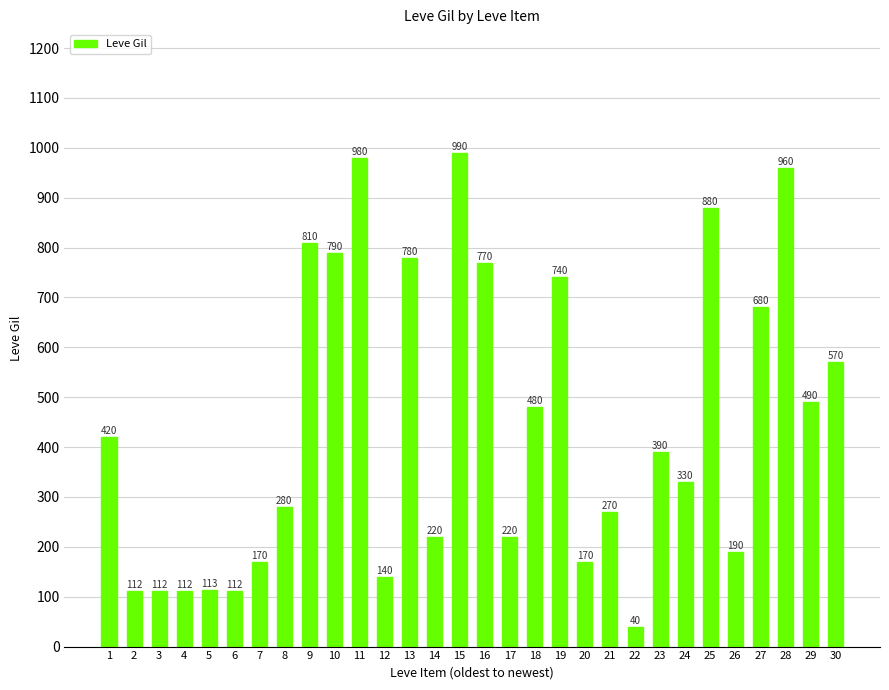

How many data points does each series have?

30